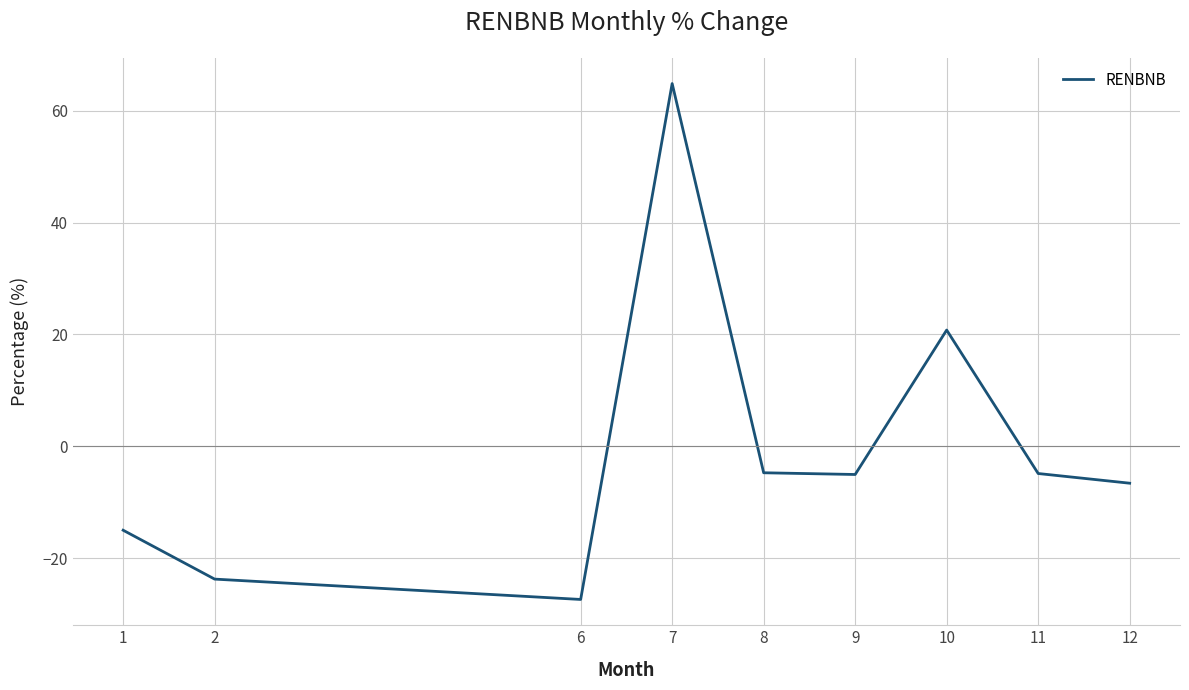

At which label is the value closest to 18?

10